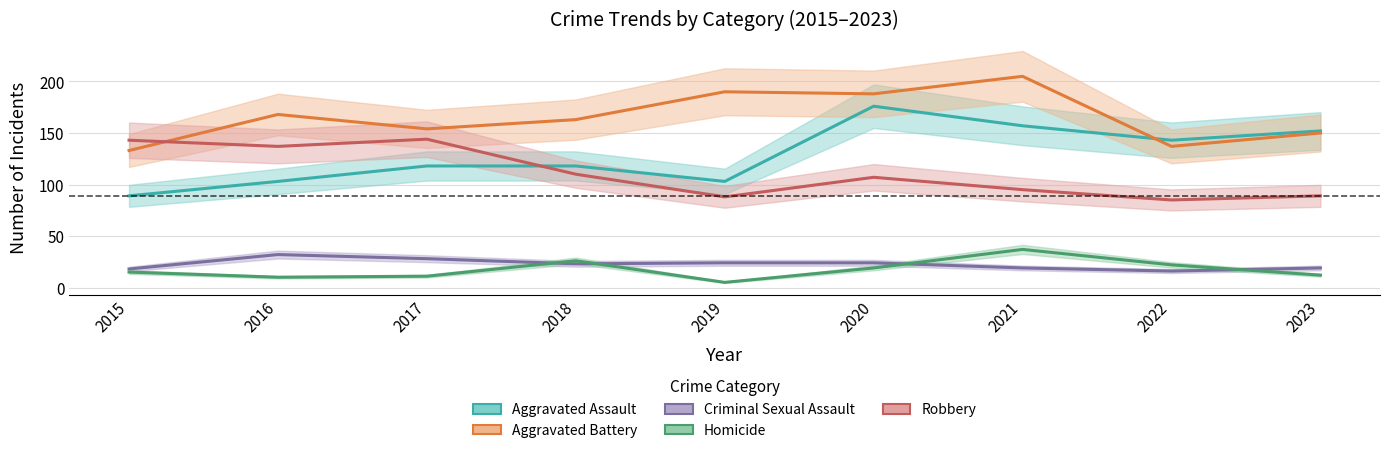

Which series has the largest range (max minus min)?

Aggravated Assault